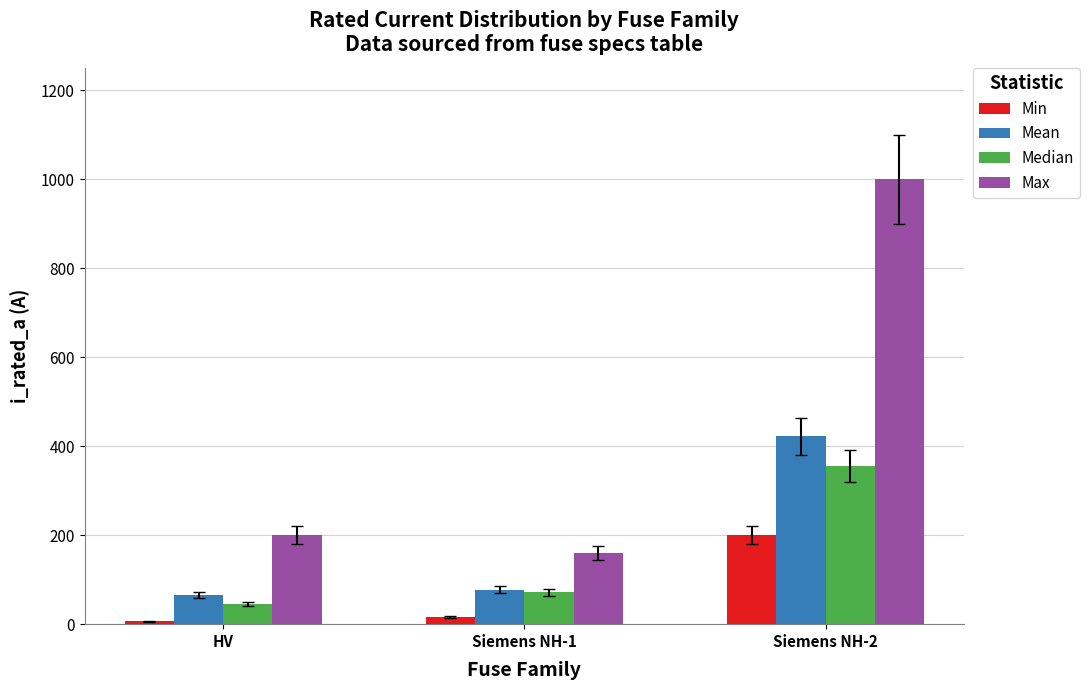

Where is Median nearest to the value 200?

Siemens NH-1